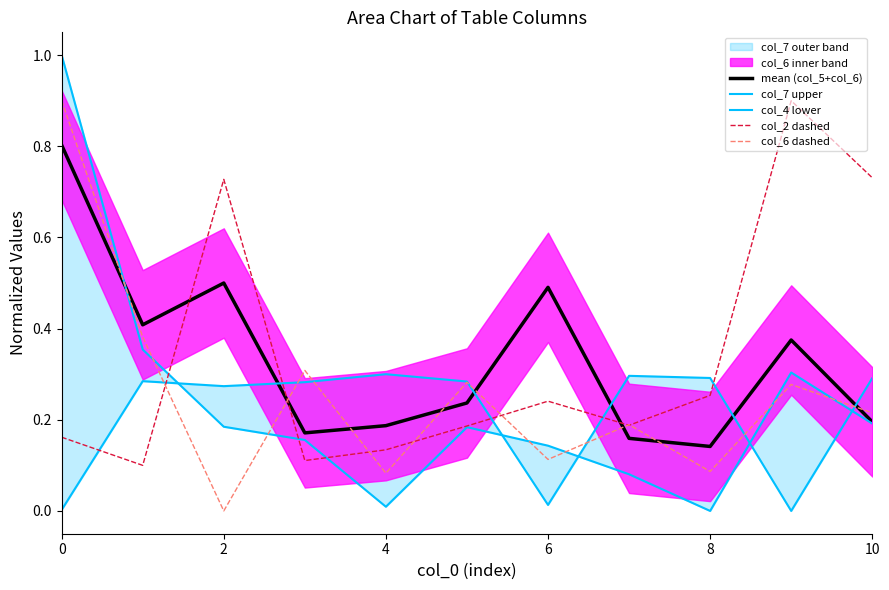

The mean (col_5+col_6) series shows 0.3 at 10. True or false?

False